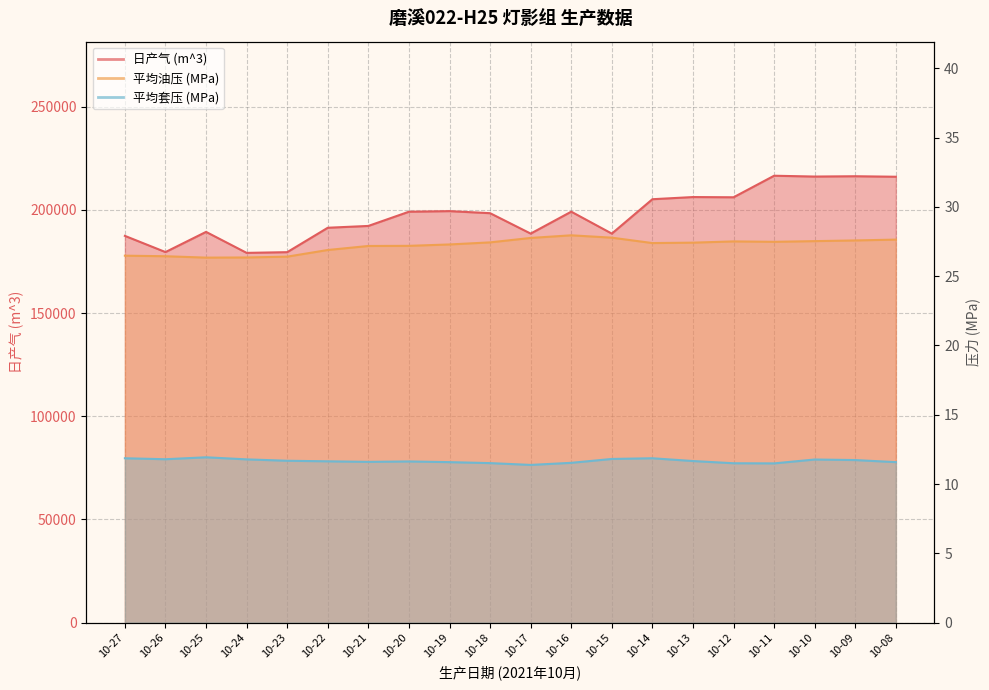

Where is 平均油压 (MPa) nearest to the value 27?

10-22